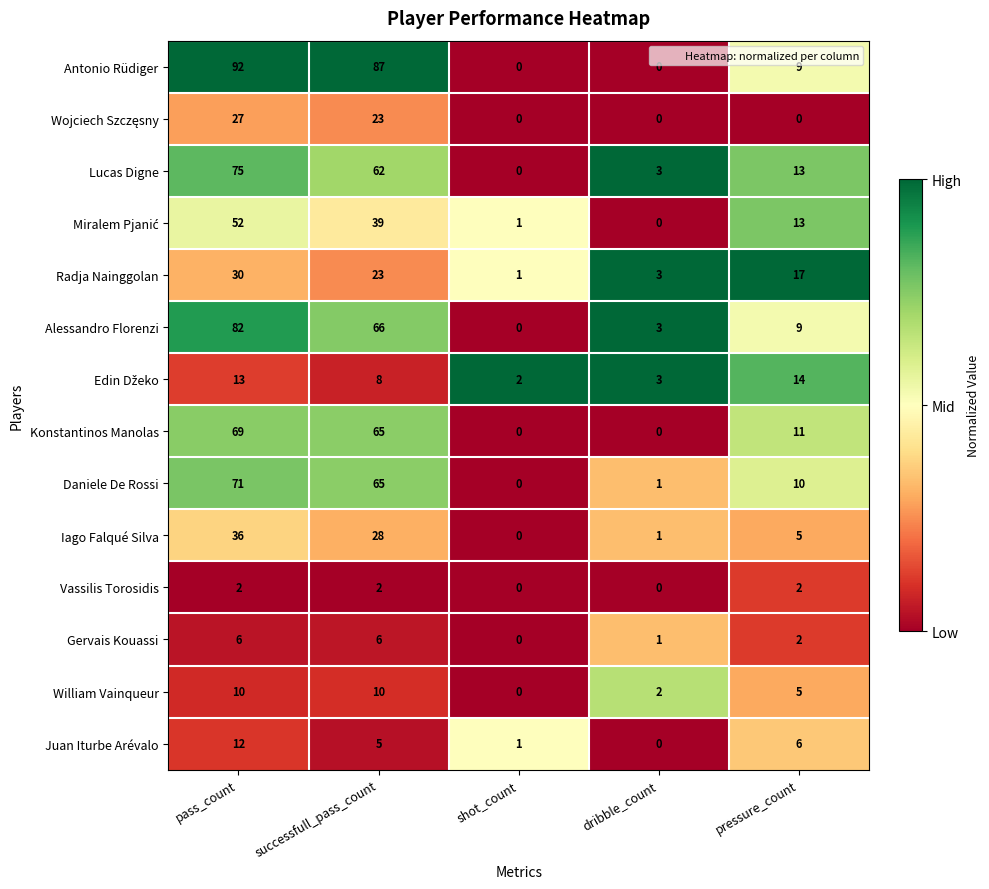

The value of Antonio Rüdiger at shot_count is 35. True or false?

False